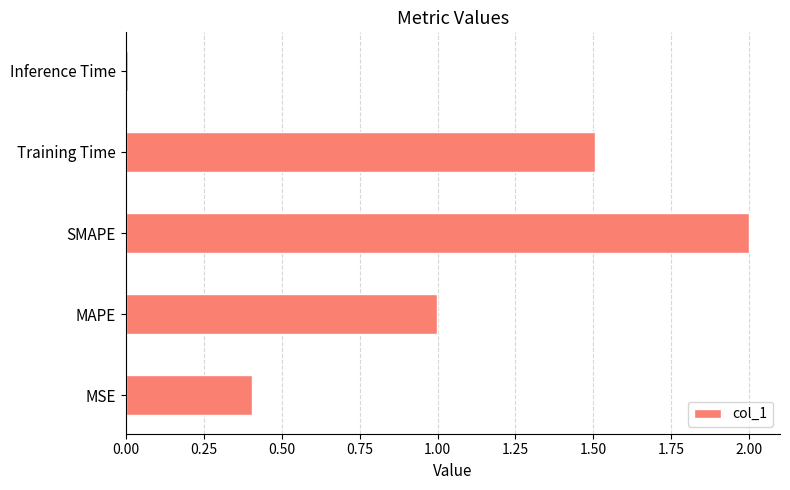

Which category has the highest value across all series?

SMAPE